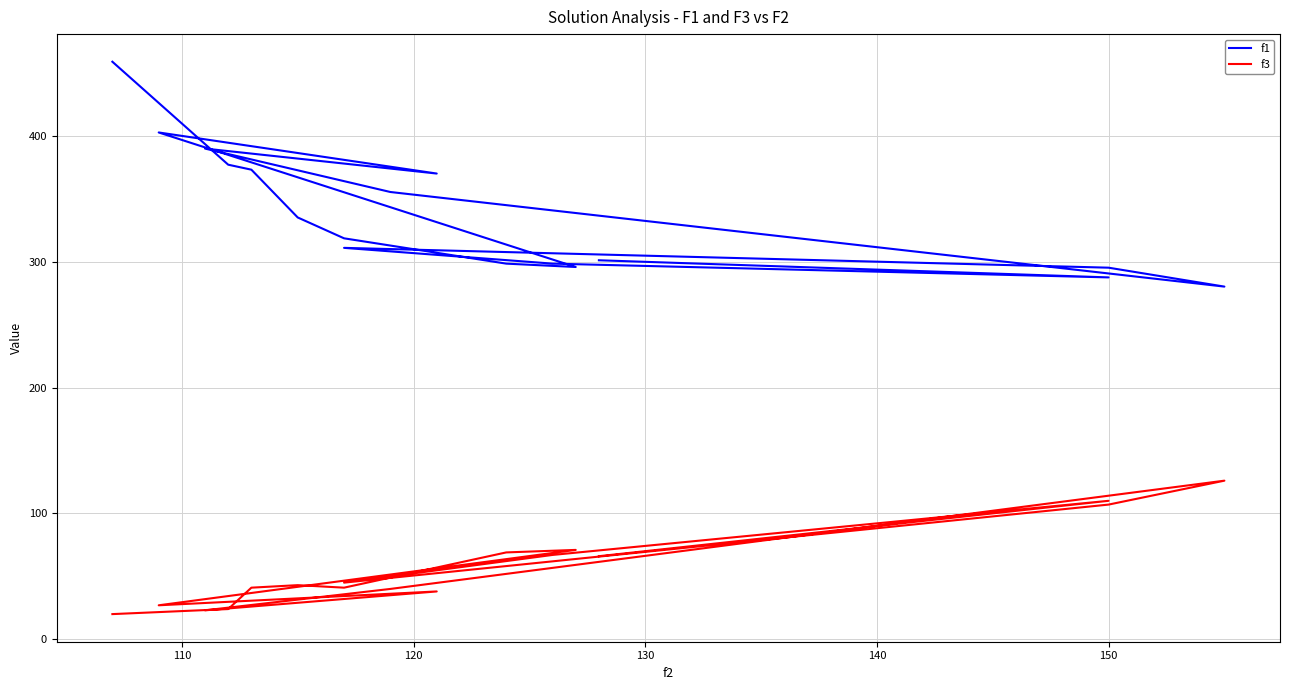

In f1, how many points are higher than both neighbors (excluding endpoints)?

3